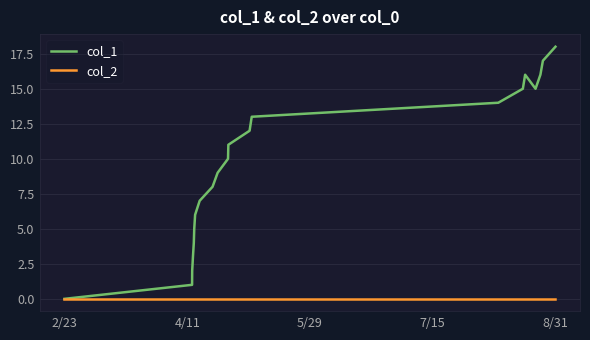

Which series has the largest total across all categories?

col_1